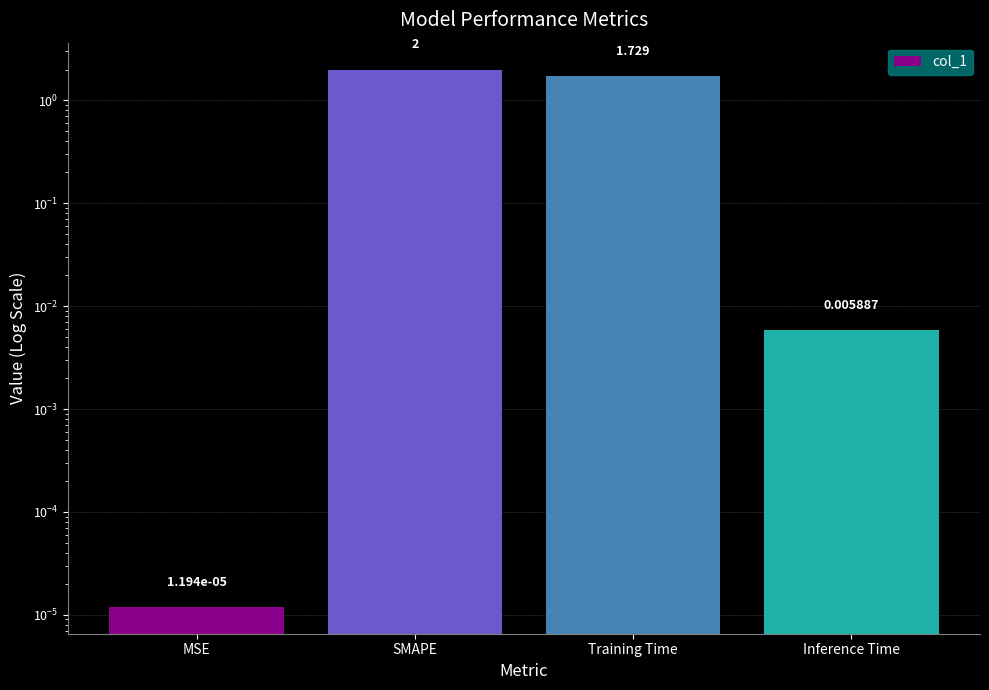

True or false: the data shows 0.0 at Inference Time.

True